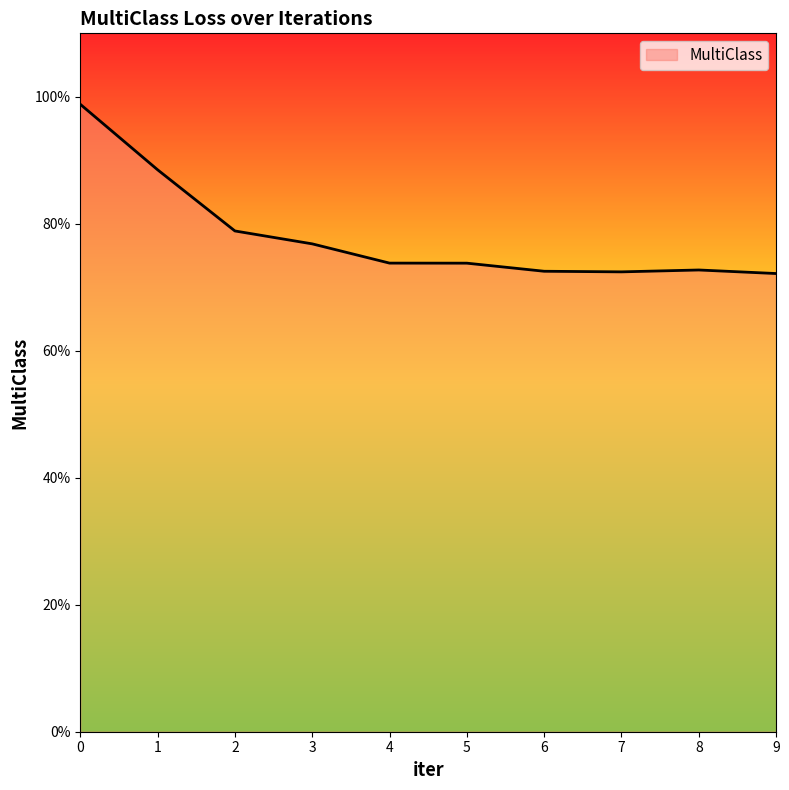

Rank the categories by value from lowest to highest.

9, 7, 6, 8, 5, 4, 3, 2, 1, 0